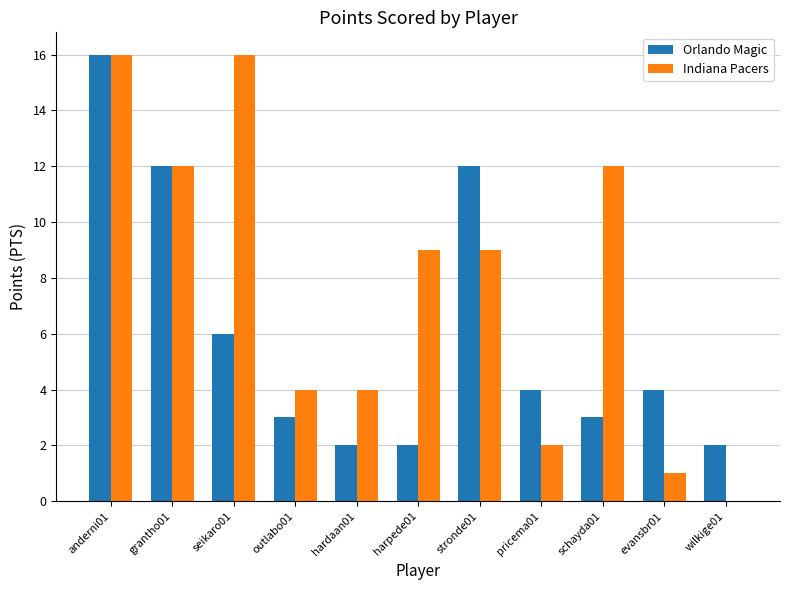

Is the value of Indiana Pacers at schayda01 greater than the value of Orlando Magic at wilkige01?

Yes